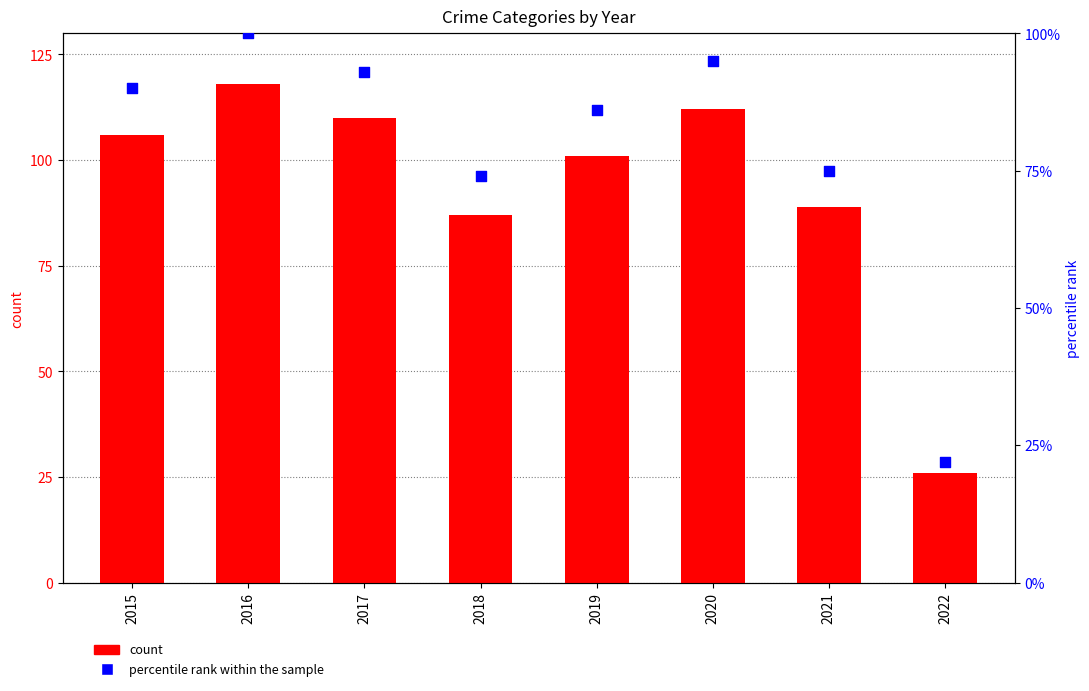

Is the value of percentile rank within the sample at 2020 greater than the value of count at 2020?

No